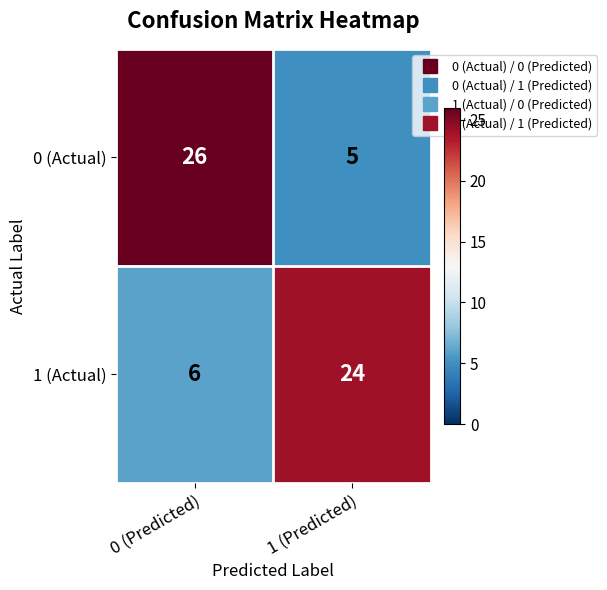

True or false: 1 (Actual) has a value of 41 at 1 (Predicted).

False